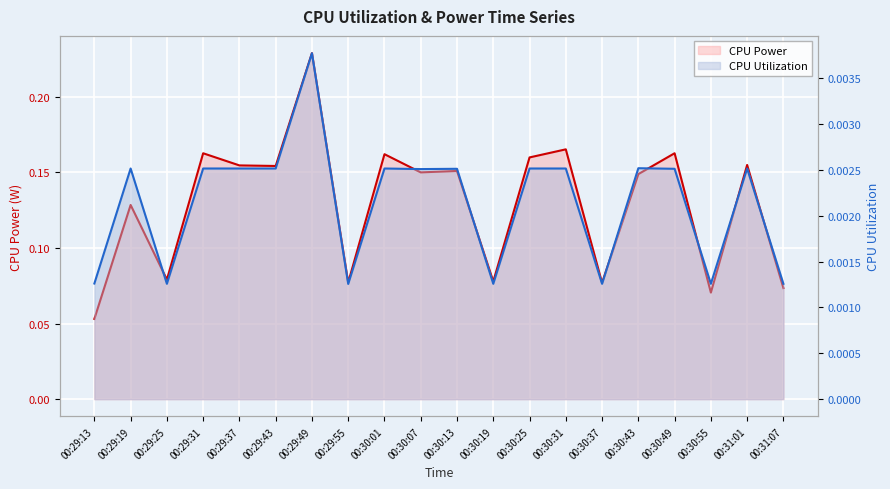

List the labels in order of CPU Utilization line value, largest first.

00:29:49, 00:30:43, 00:29:19, 00:29:31, 00:29:37, 00:29:43, 00:30:01, 00:30:25, 00:30:31, 00:31:01, 00:30:13, 00:30:49, 00:30:07, 00:29:13, 00:29:25, 00:30:19, 00:30:37, 00:30:55, 00:31:07, 00:29:55